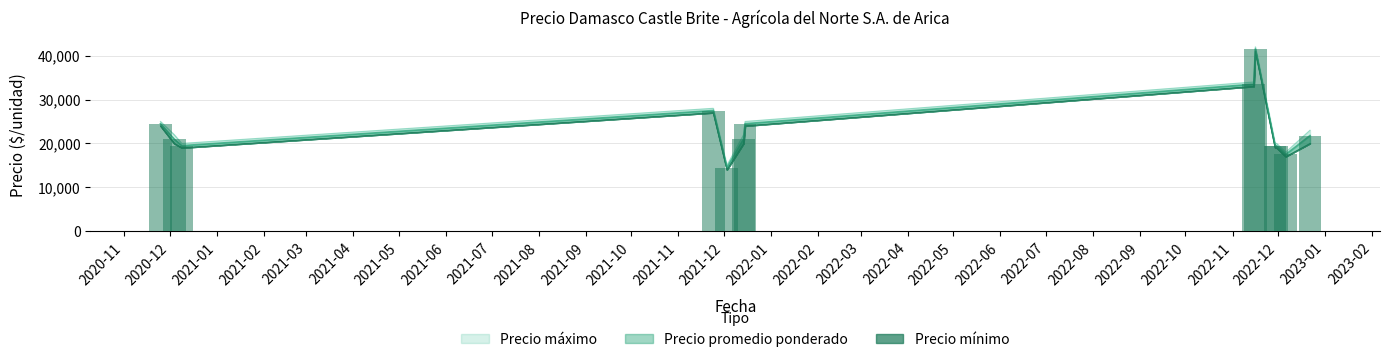

Between 2022-11-30 and 2020-12-09, which series saw the biggest shift?

Precio promedio ponderado